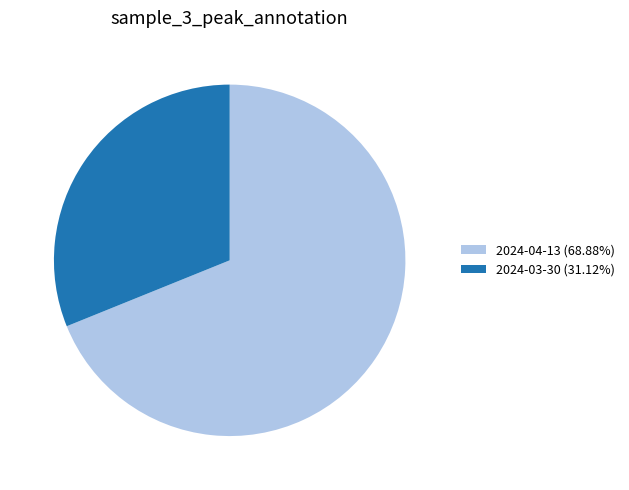

The 2024-04-13 slice represents 69% of the pie. True or false?

True